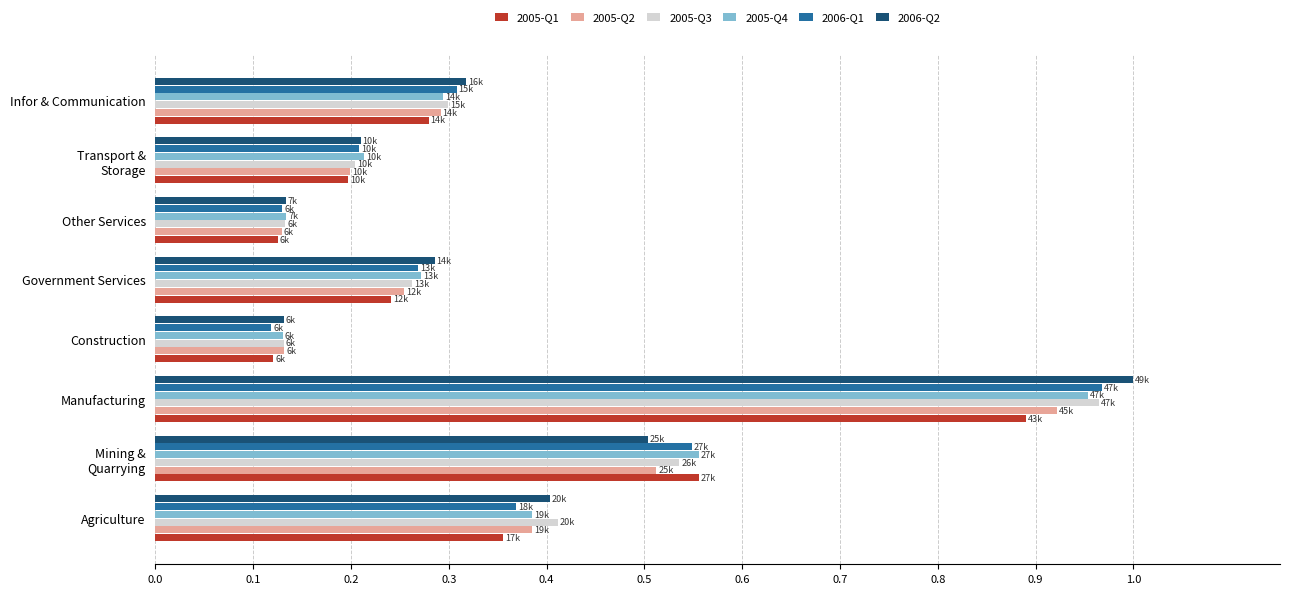

Is it true that 2005-Q1 equals 0.1 at Infor & Communication?

False